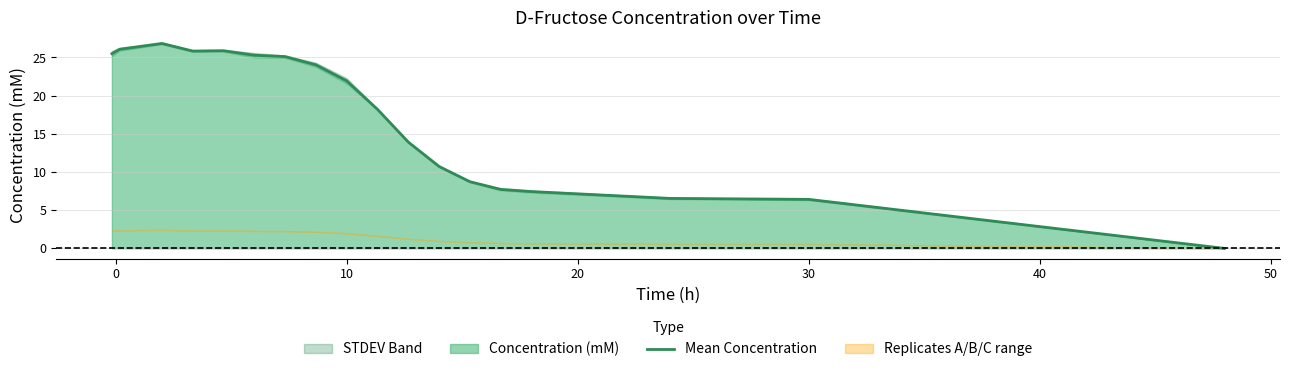

What is the highest value of the Mean Concentration series?

26.8